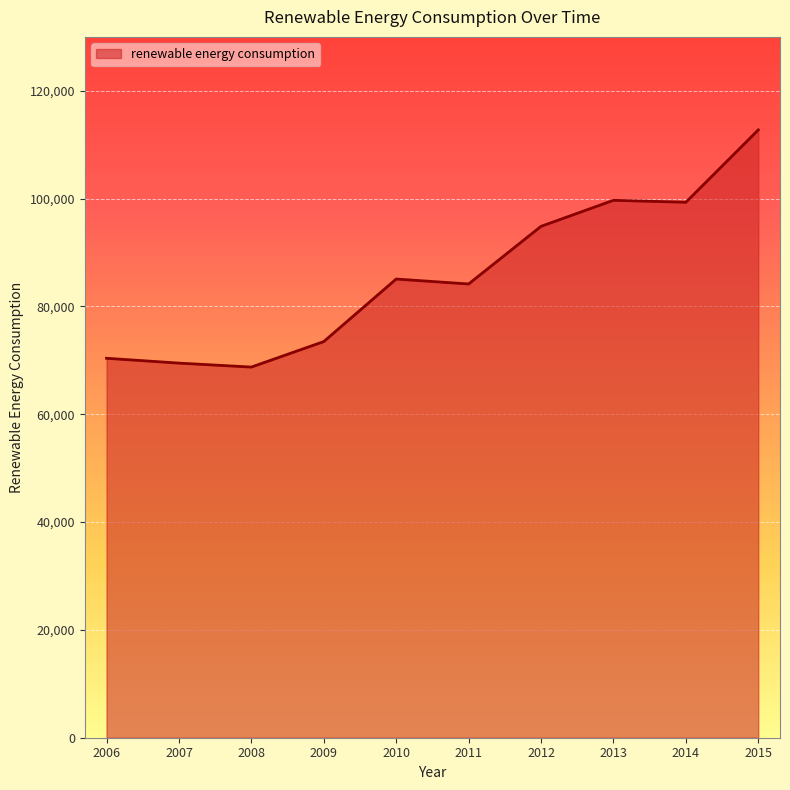

Count the number of categories in the chart.

10